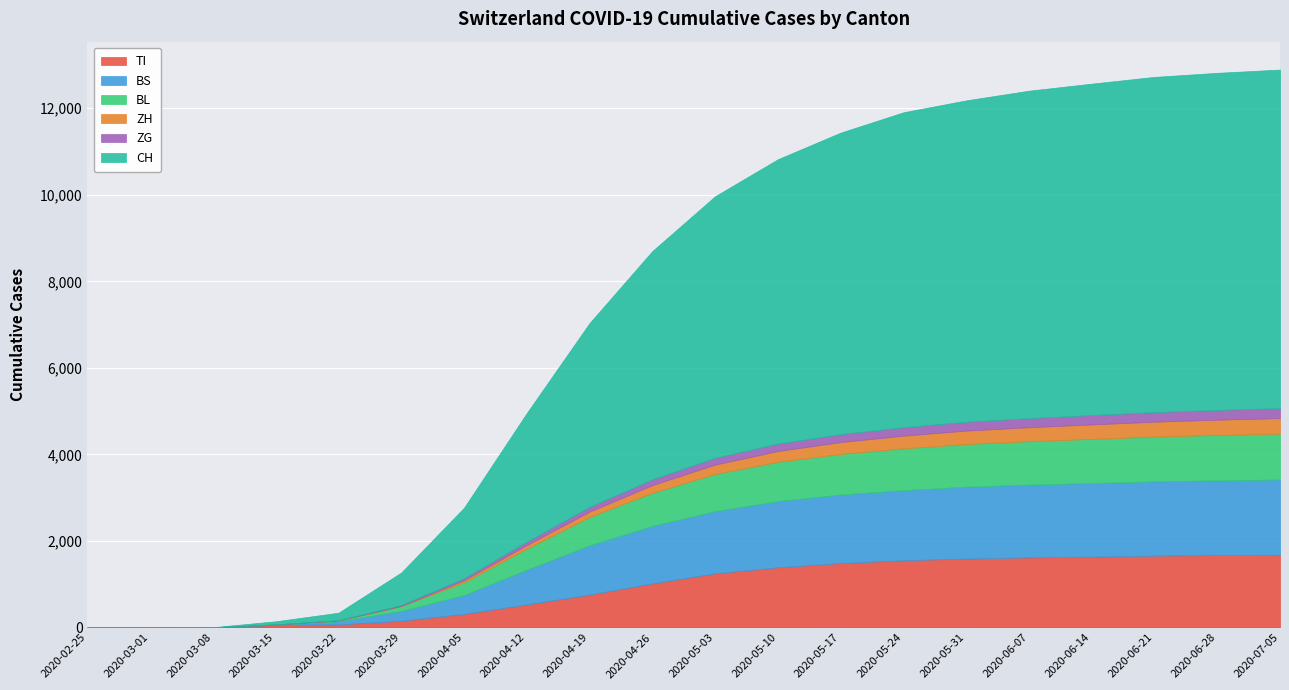

How many data points in ZH are less than 218?

10